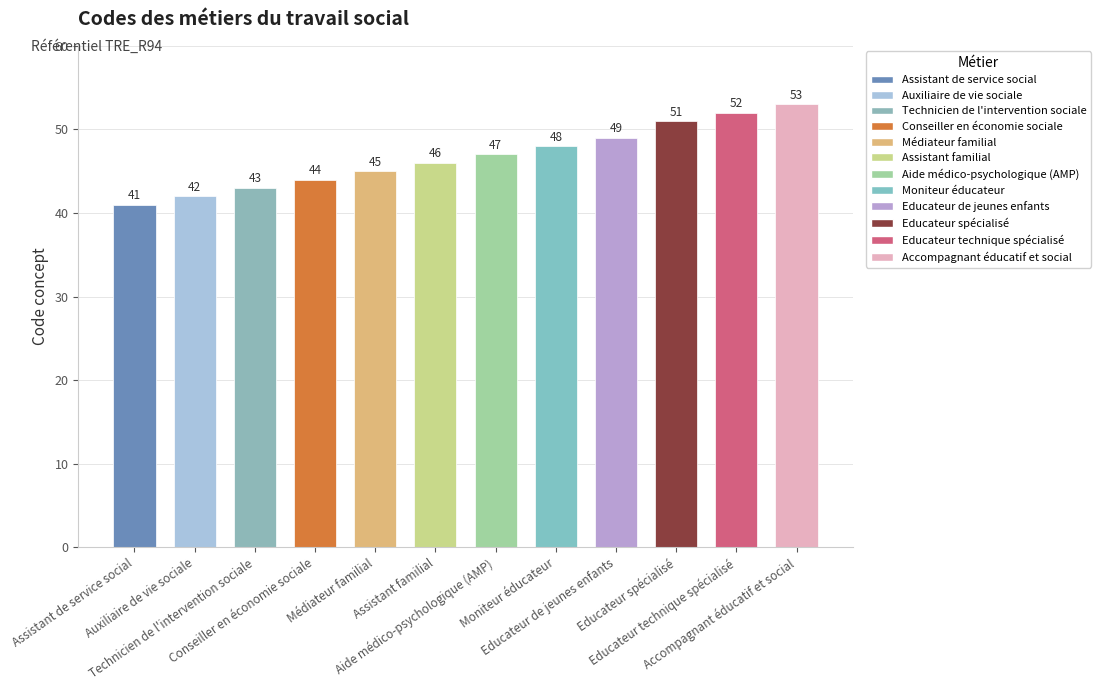

What is the approximate value at Assistant de service social?

41